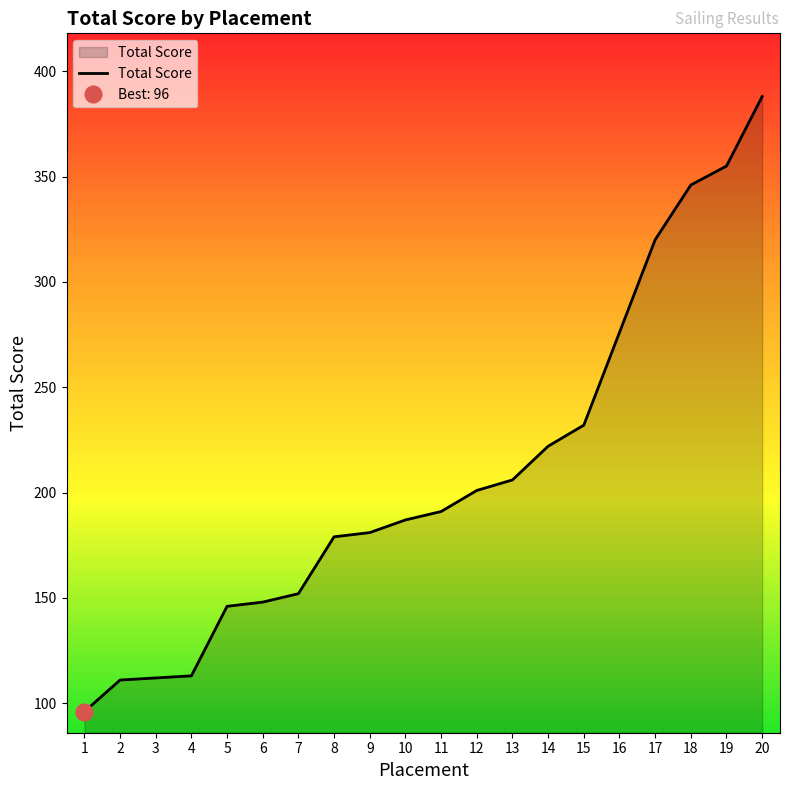

Reading right to left, transcribe all the data shown in this chart.

388	355	346	320	276	232	222	206	201	191	187	181	179	152	148	146	113	112	111	96